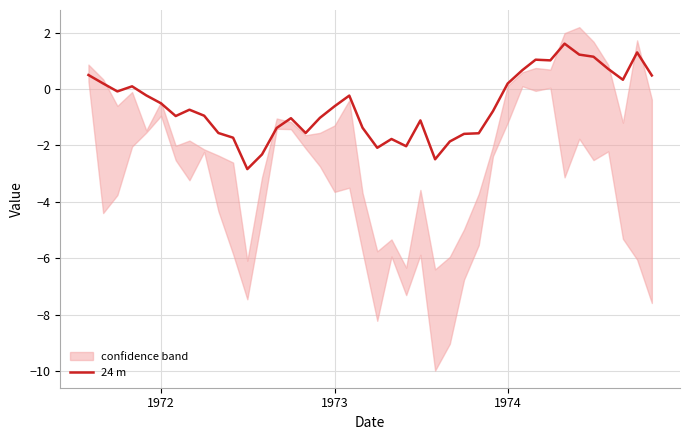

What is the highest value of the 24 m series?

1.6